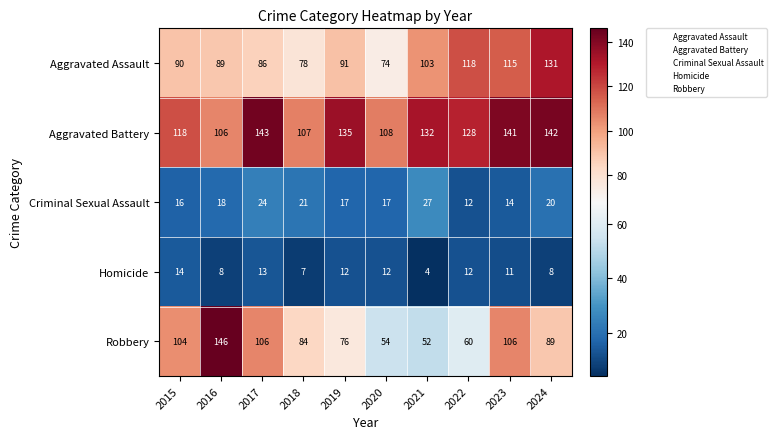

What is the total value across all series at 2019?

331